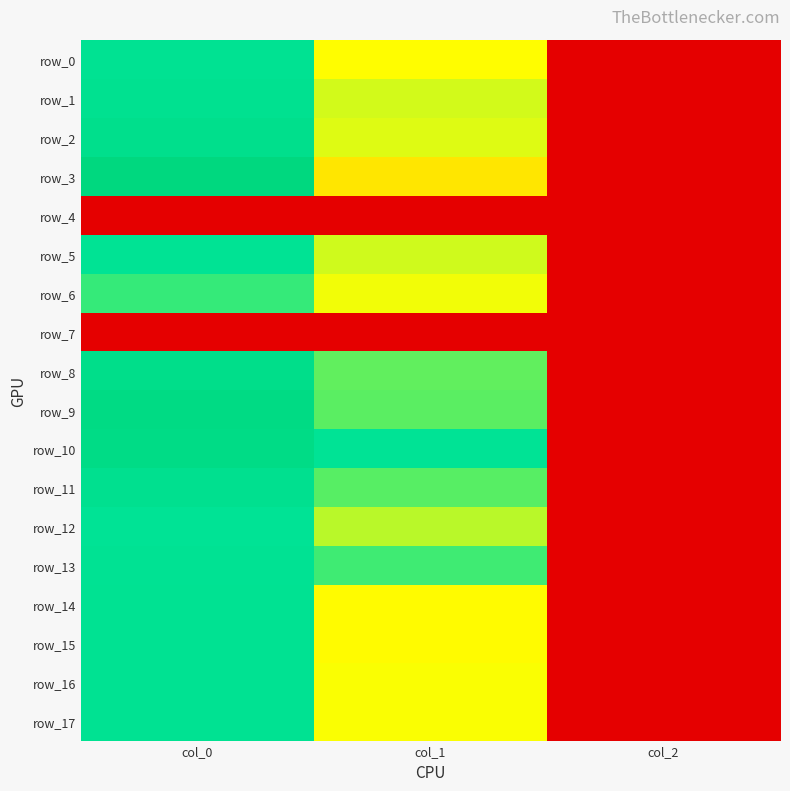

What is the sum of the row_11 values at col_1 and col_2?

812.0